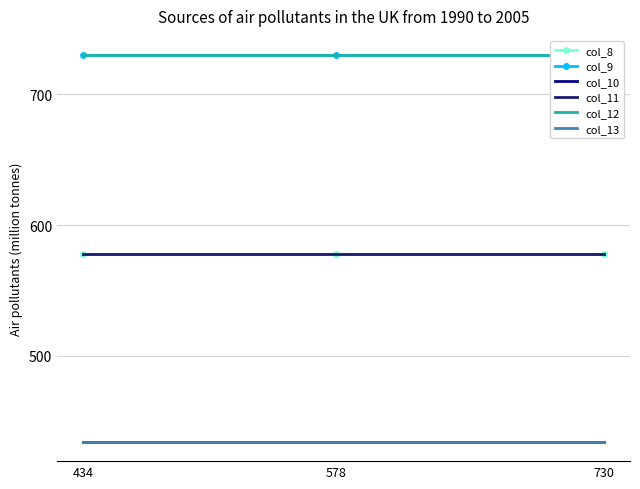

Between 434 and 730, which series saw the biggest shift?

col_8